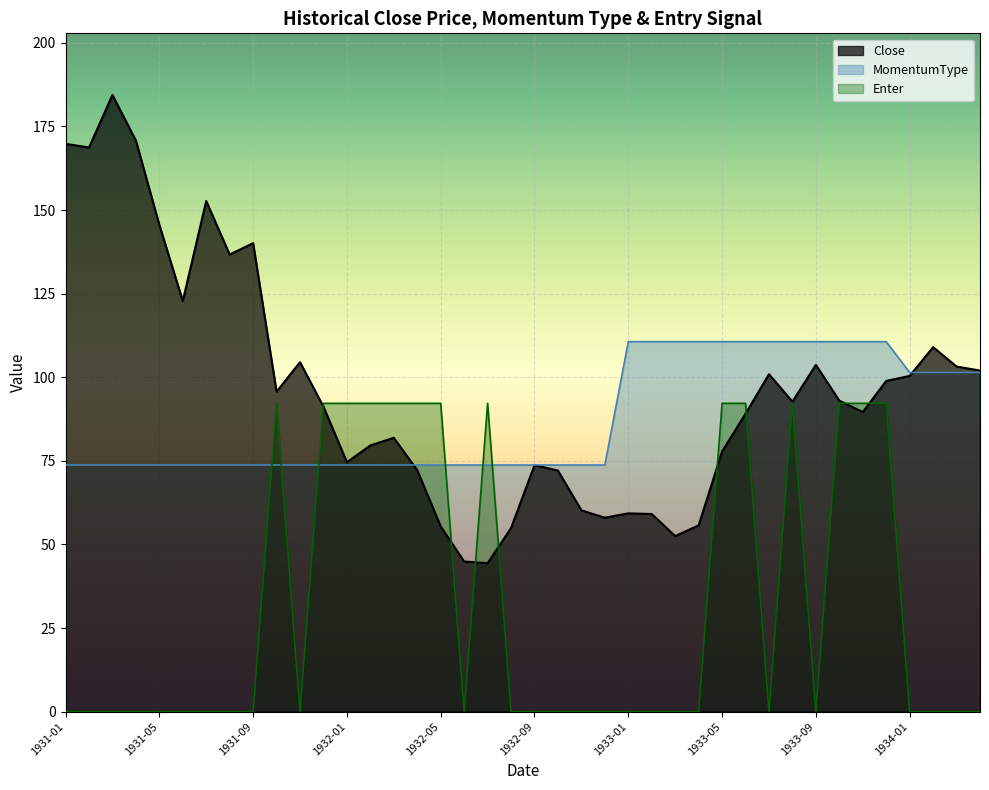

At how many categories does at least one series exceed 120?

9